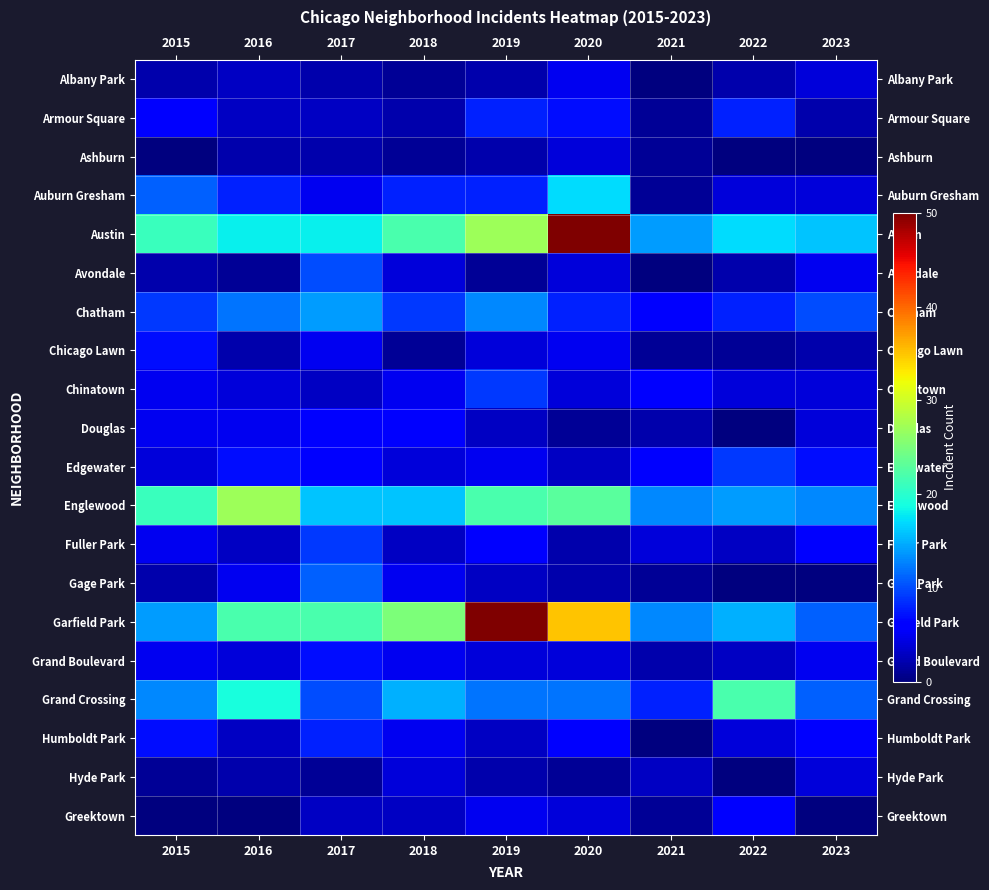

At which category does the chart reach its minimum across all series?

2021